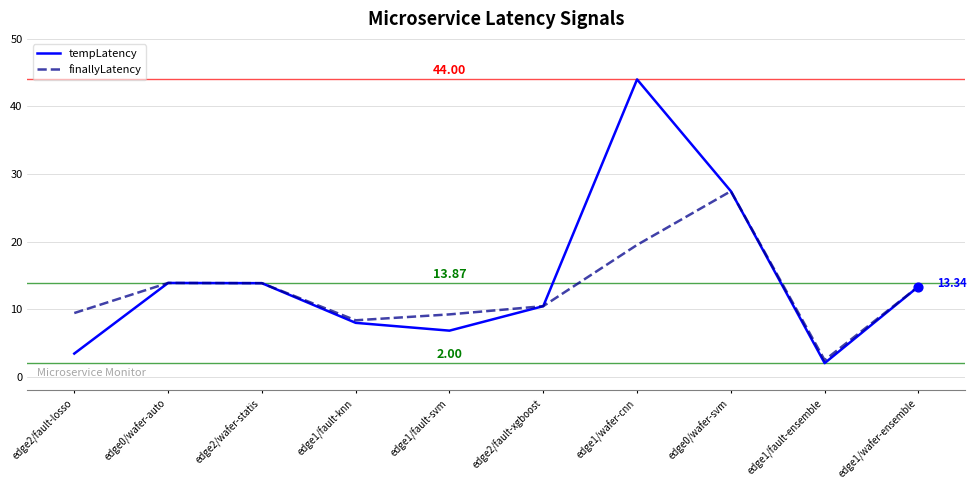

What is the total value across all series at edge0/wafer-svm?

54.9